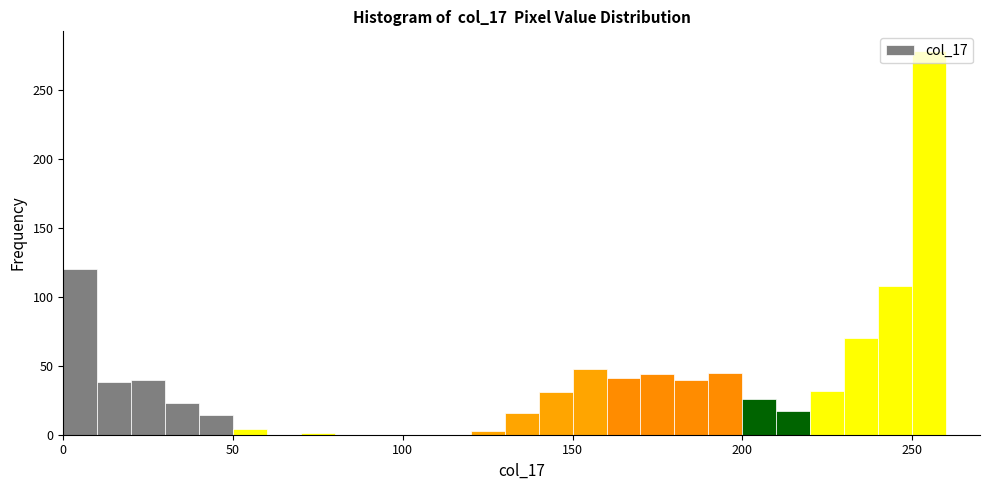

Around what value on the x-axis is the tallest bar? Give the approximate position of its centre, as read against the axis.

255